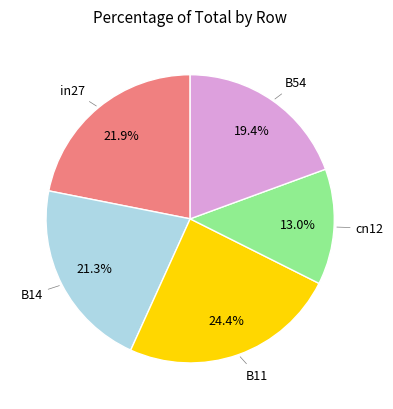

Does any single category account for the majority?

No